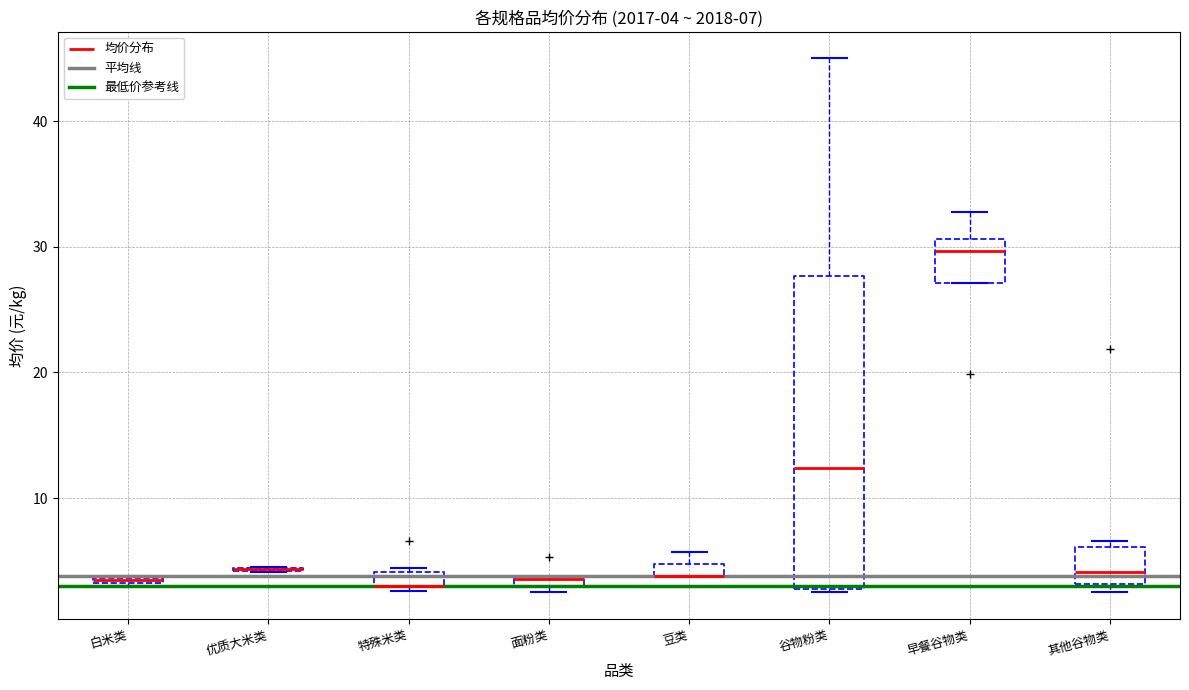

Comparing the boxes themselves (not the whiskers), which one is the tallest?

谷物粉类